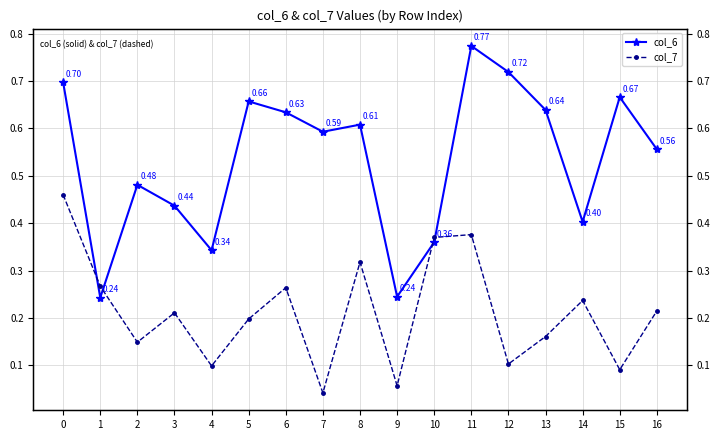

Is it true that col_7 equals 0.2 at 8?

False